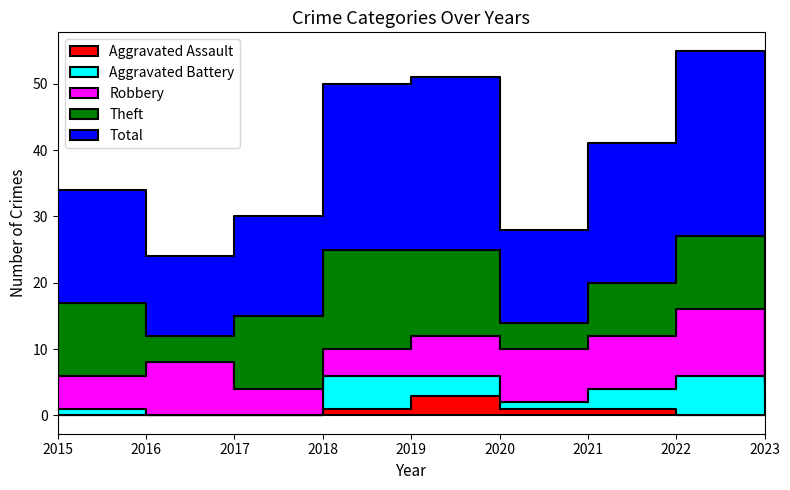

Which series has the largest total across all categories?

Total